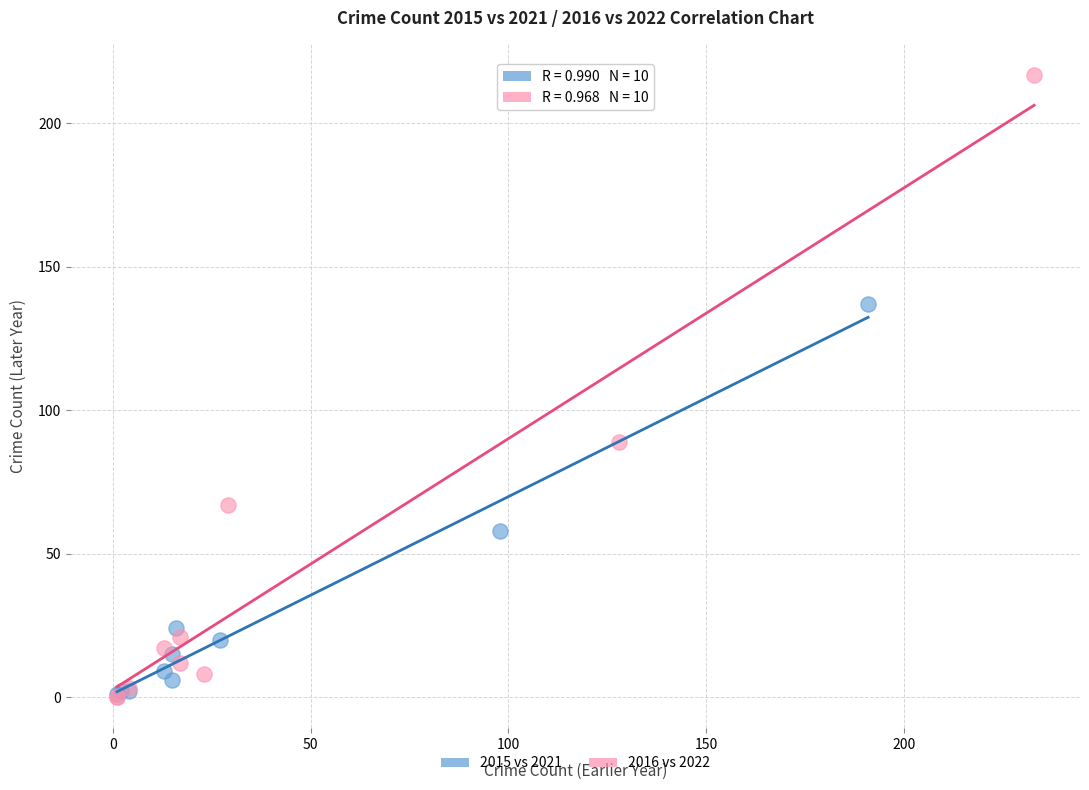

Which series has the largest Y range (max minus min)?

2016 vs 2022